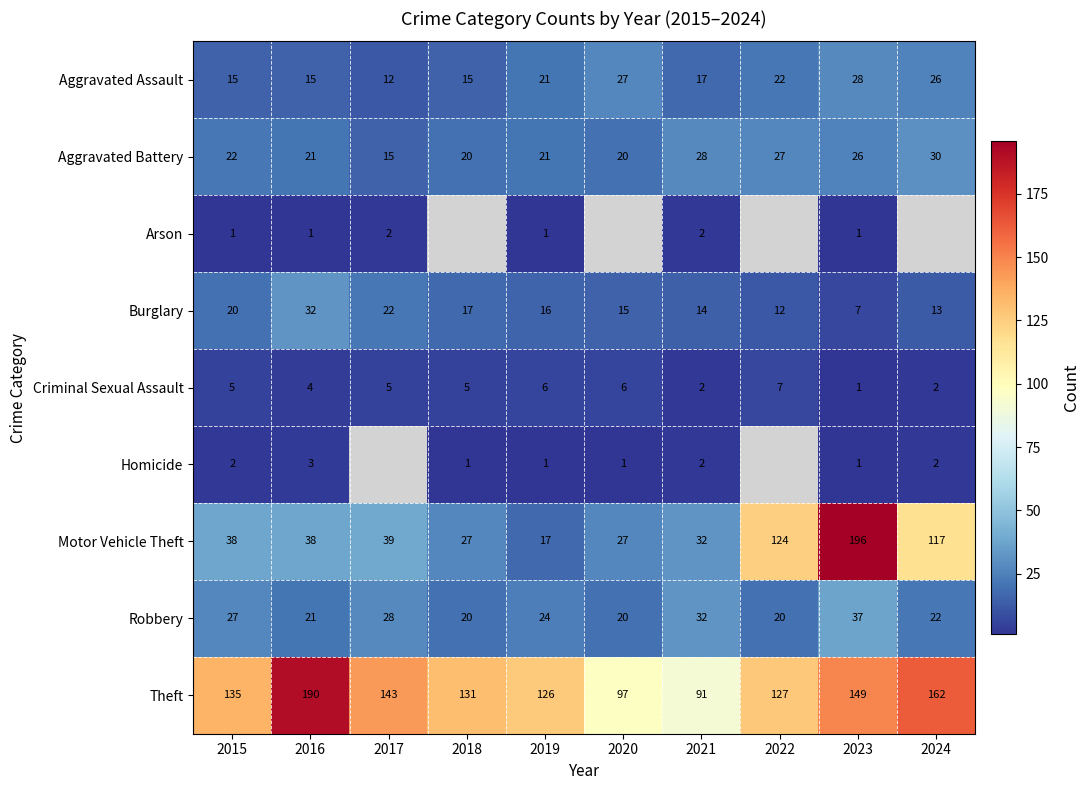

How many values in the Aggravated Battery series are below 22?

5